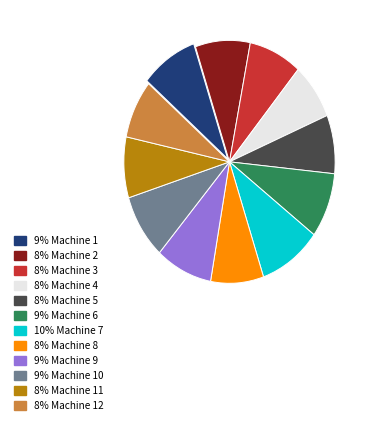

Is there any slice that represents more than half of the pie?

No